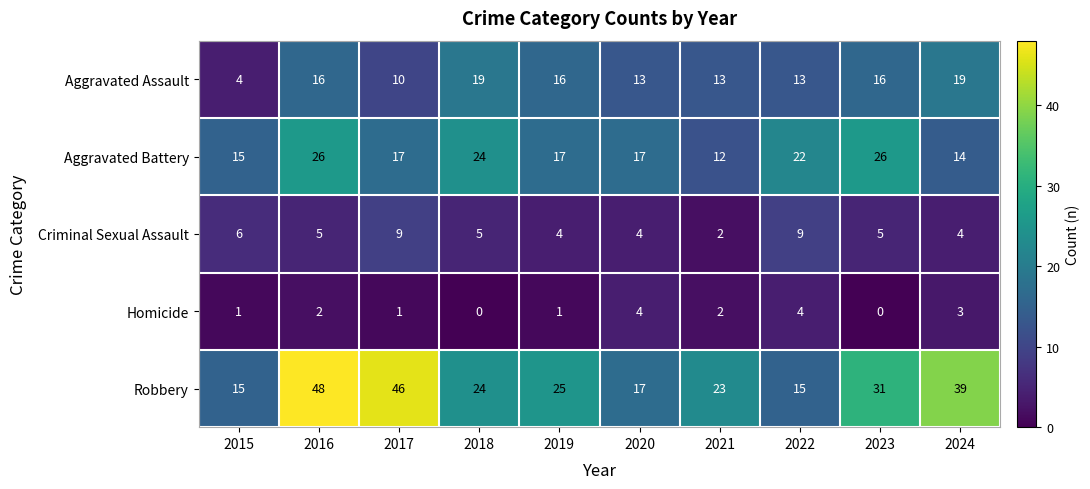

Rank the series at 2017 from lowest to highest value.

Homicide, Criminal Sexual Assault, Aggravated Assault, Aggravated Battery, Robbery